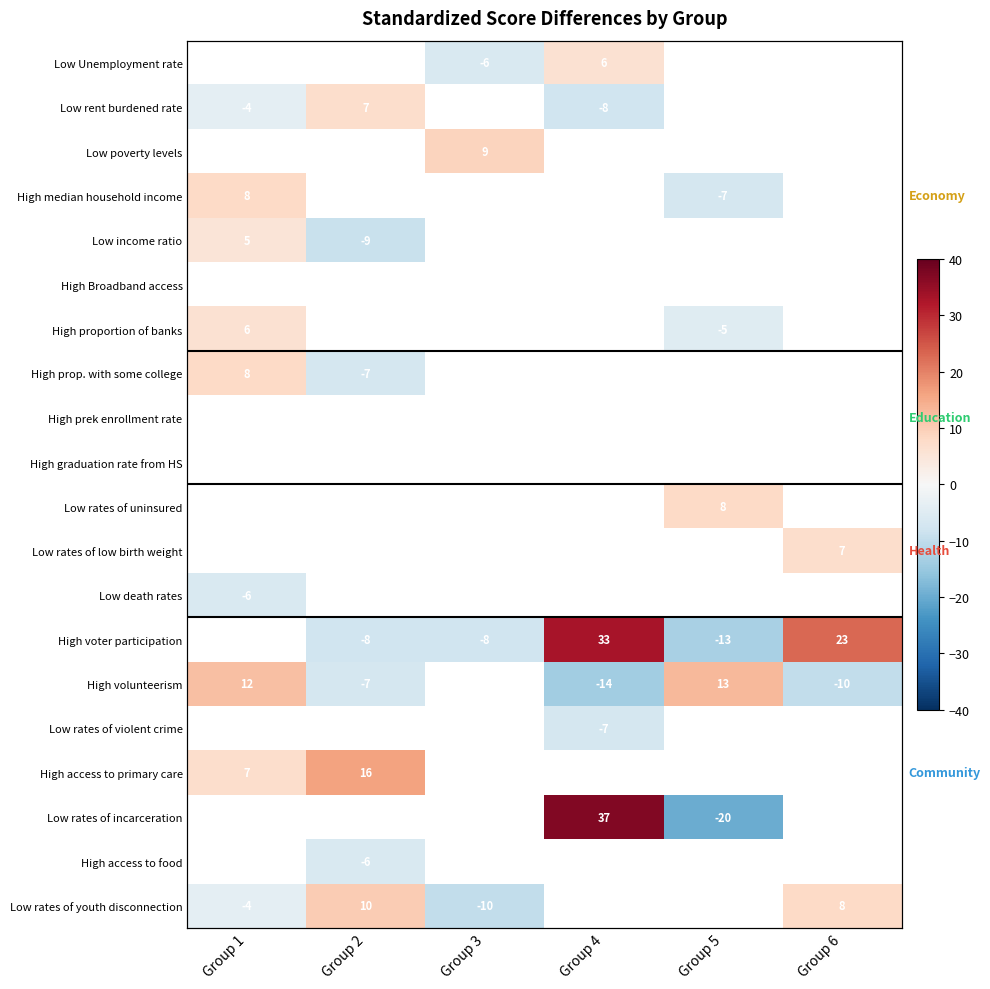

Between Group 4 and Group 5, which series saw the biggest shift?

Low rates of incarceration